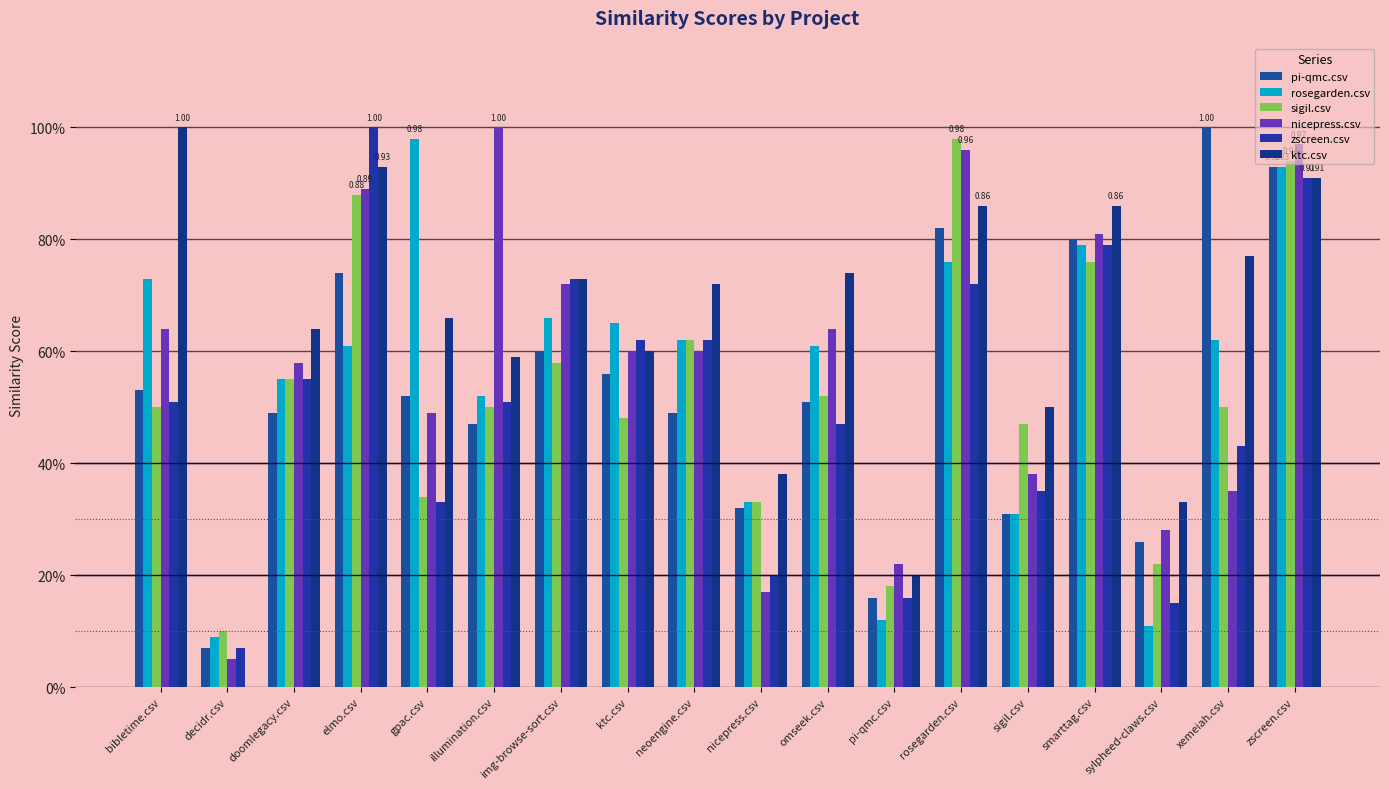

Which series has the largest total across all categories?

ktc.csv